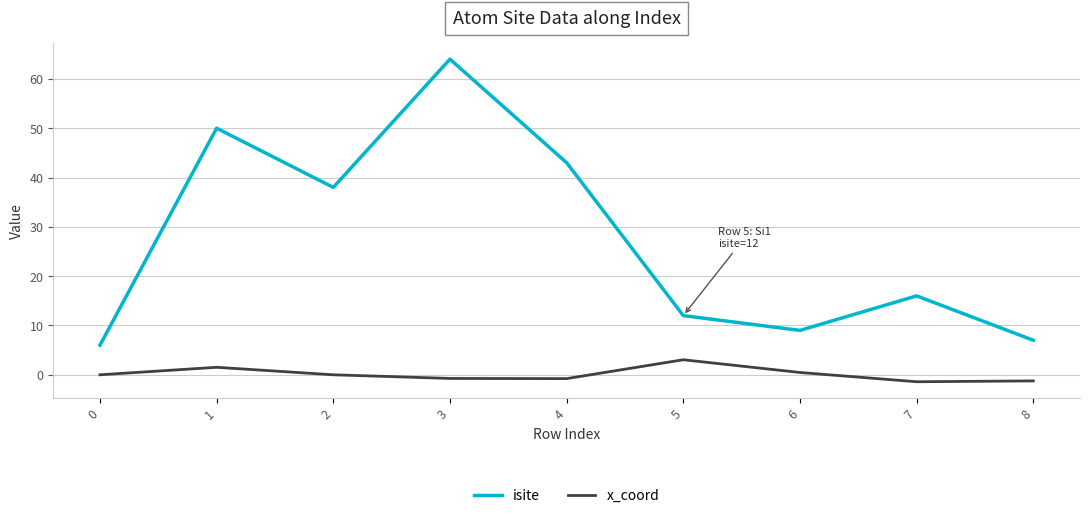

Count the number of categories in the chart.

9